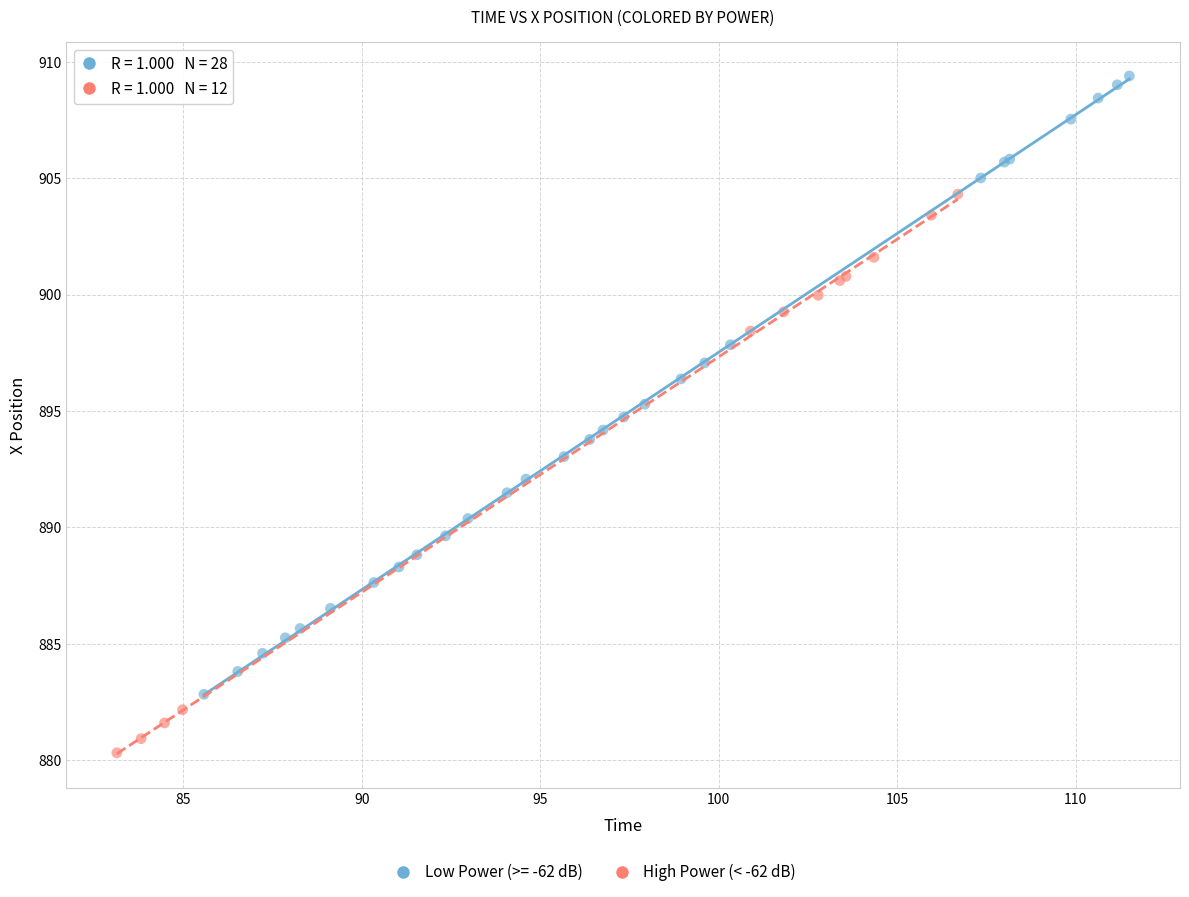

Which series reaches the minimum Y coordinate?

High Power (< -62 dB)